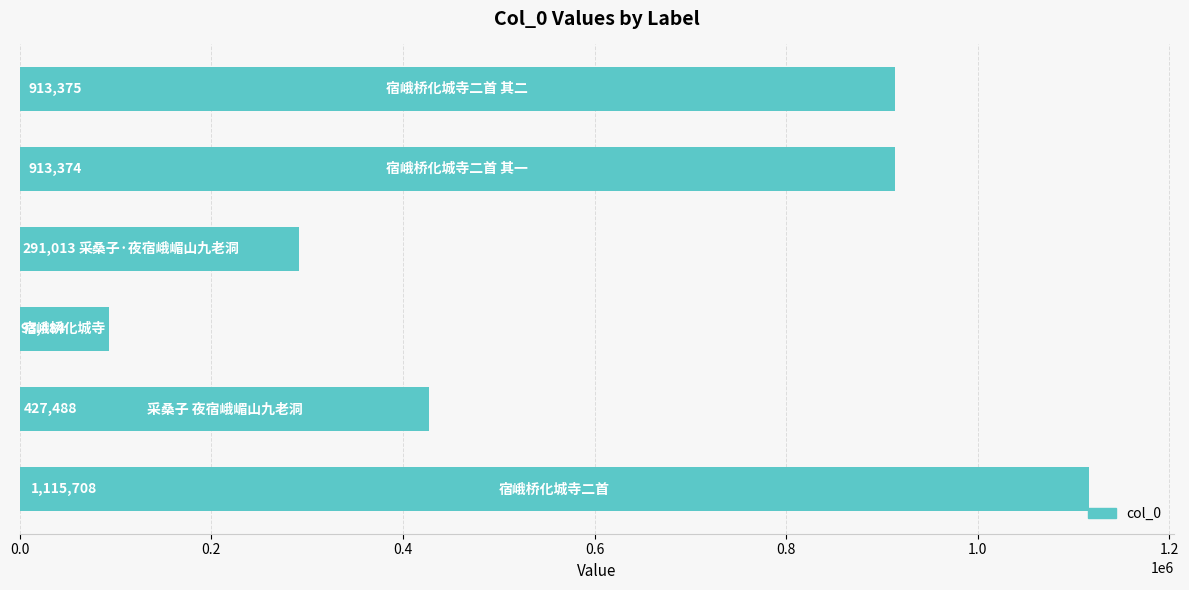

Reading top to bottom, extract all data points from this chart.

913375	913374	291013	93484	427488	1115708